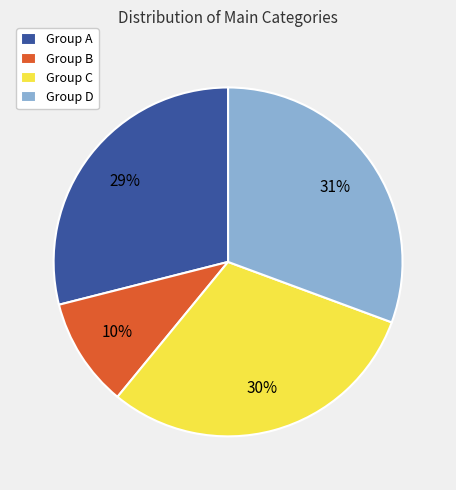

Which has a higher value, Group D or Group A?

Group D